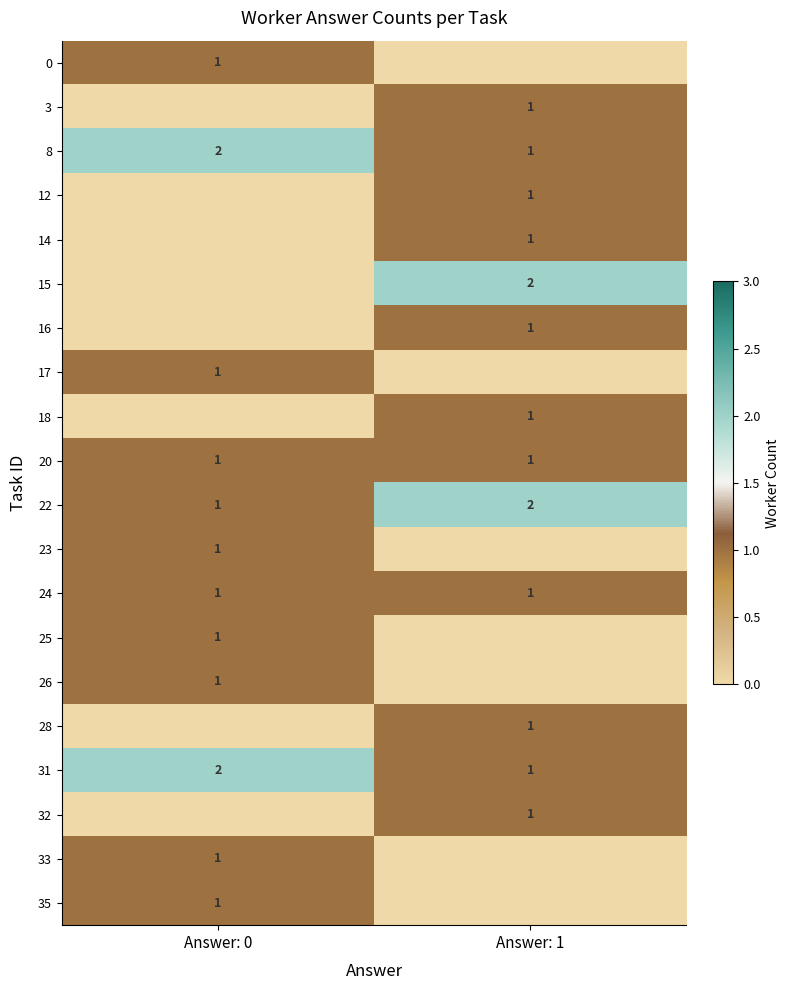

How many 8 values are between 1 and 2?

2